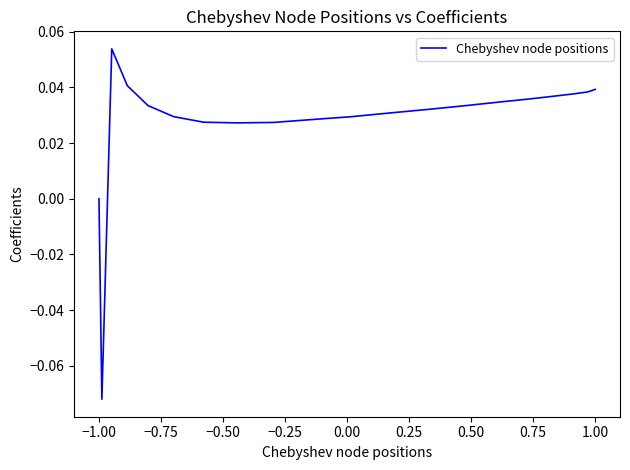

Does the chart display data point markers on the line(s)?

No